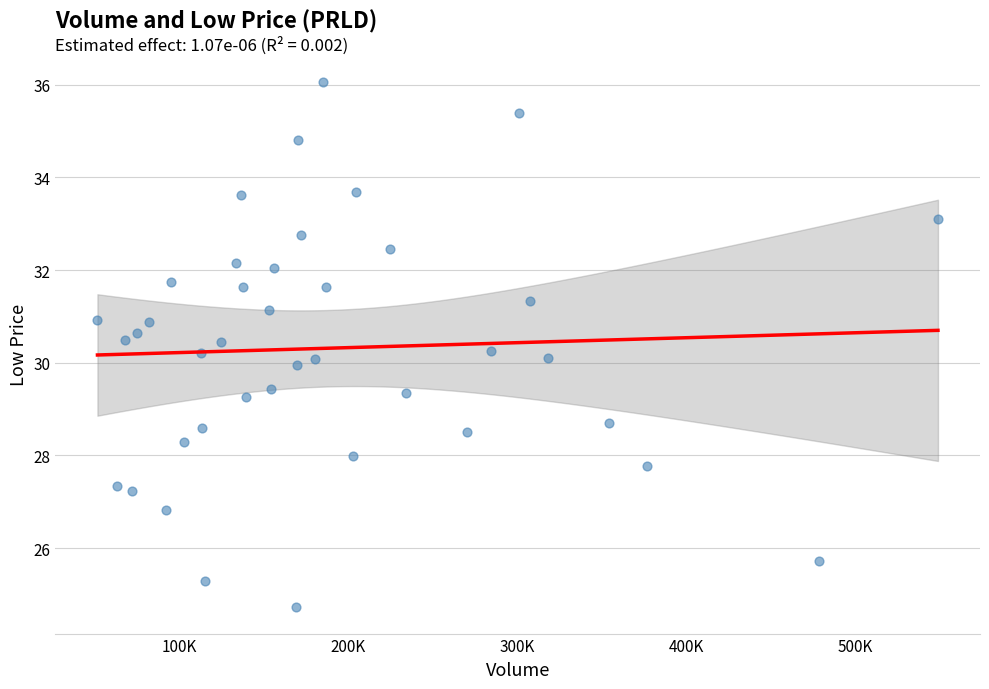

What is the range of X values (max minus min)?

497111.0